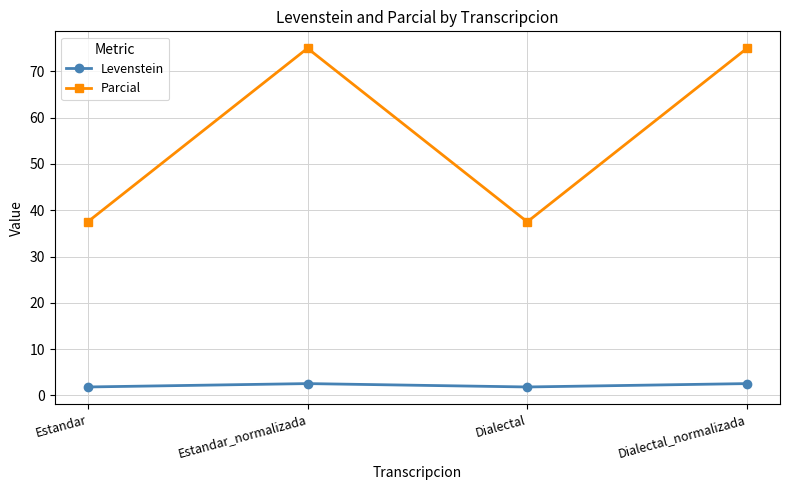

What is the spread (max minus min) of values at Estandar?

35.7